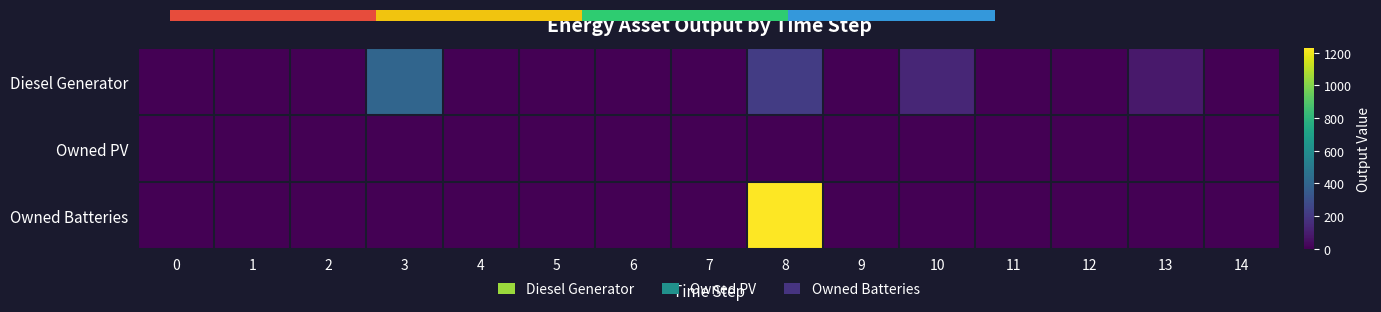

What is the difference between the highest and lowest values at 8?

1230